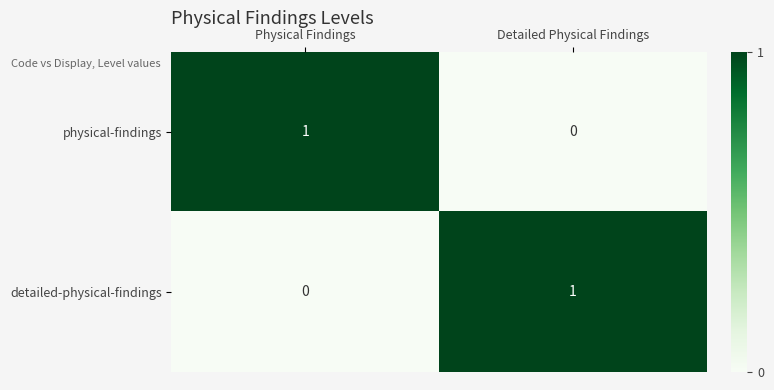

Reading left to right, extract all data points from this chart.

physical-findings: Physical Findings=1	Detailed Physical Findings=0
detailed-physical-findings: Physical Findings=0	Detailed Physical Findings=1